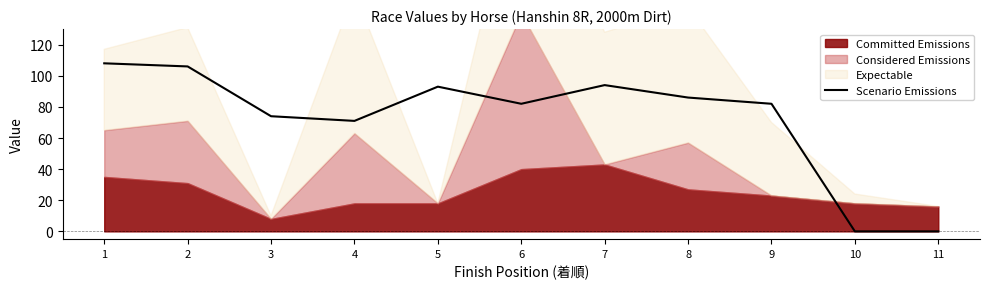

True or false: the data shows -50 at 10.

False